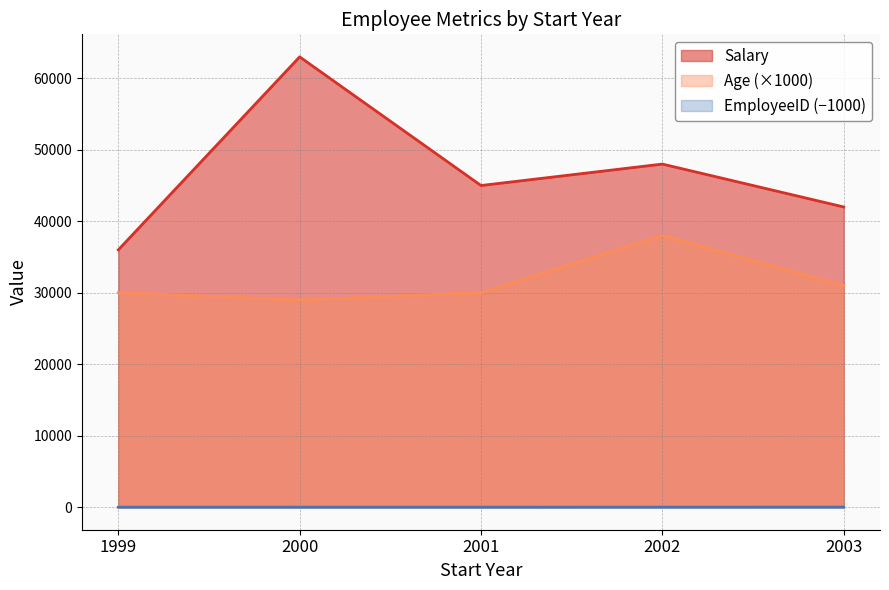

Where is EmployeeID nearest to the value 5?

2000